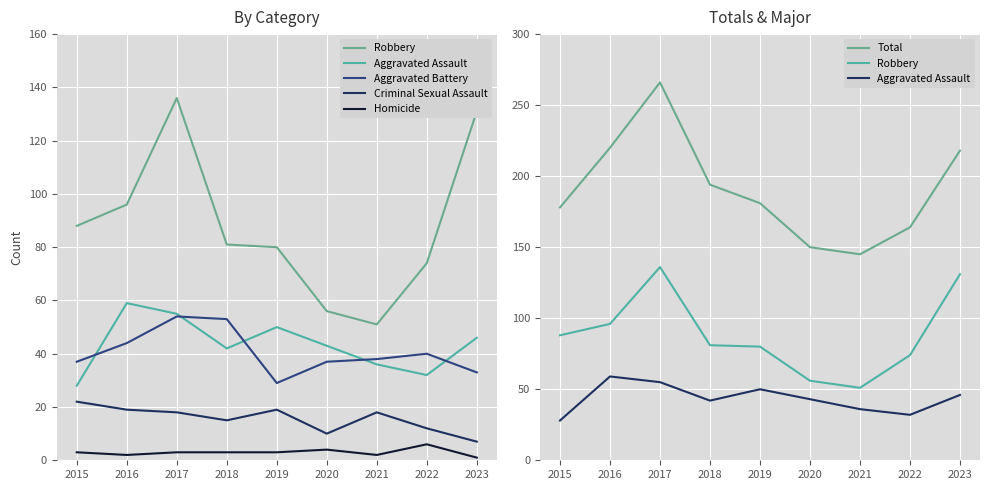

At how many categories does at least one series exceed 74?

9